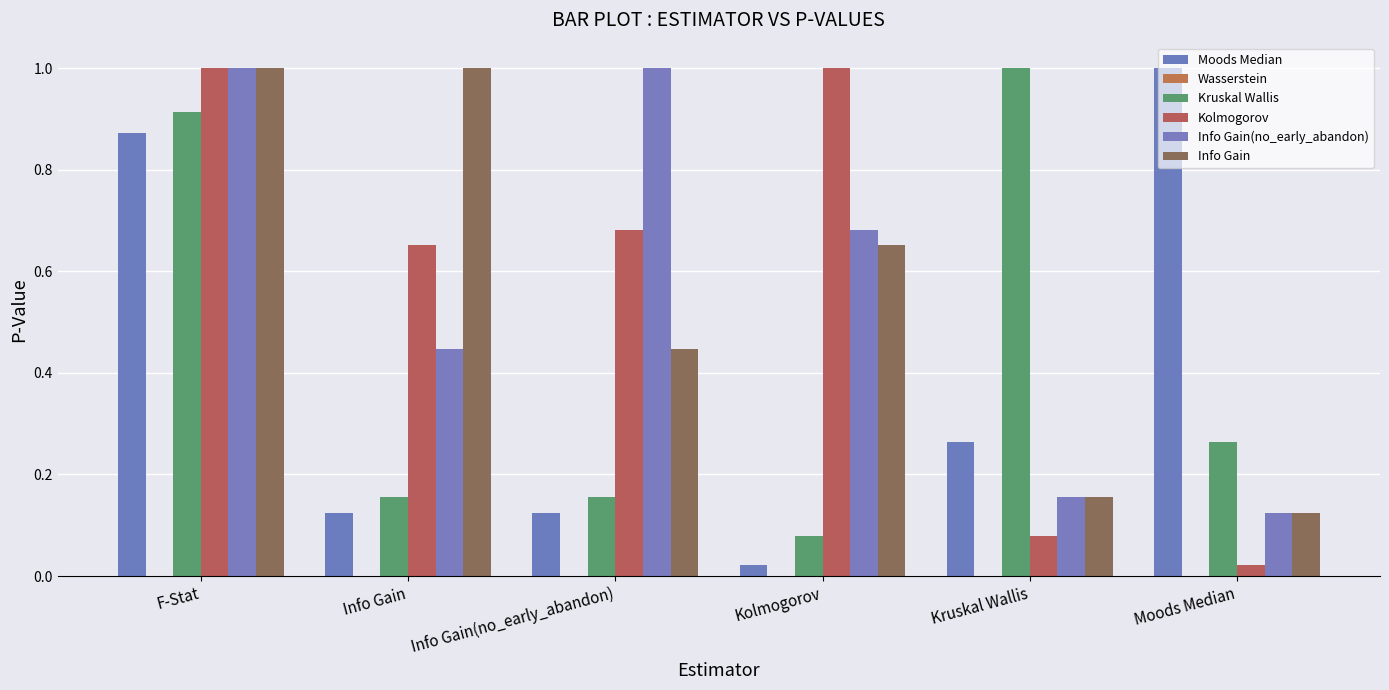

What is the label of the 2nd bar from the left?

Info Gain